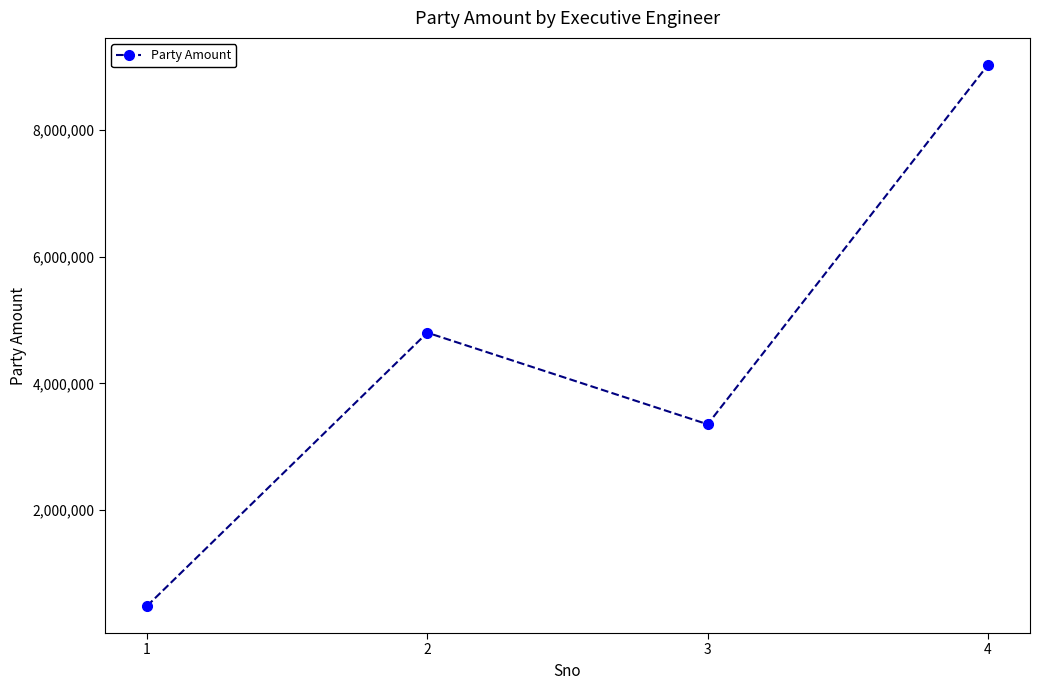

What is the approximate value at 4, to the nearest 100?

9022000